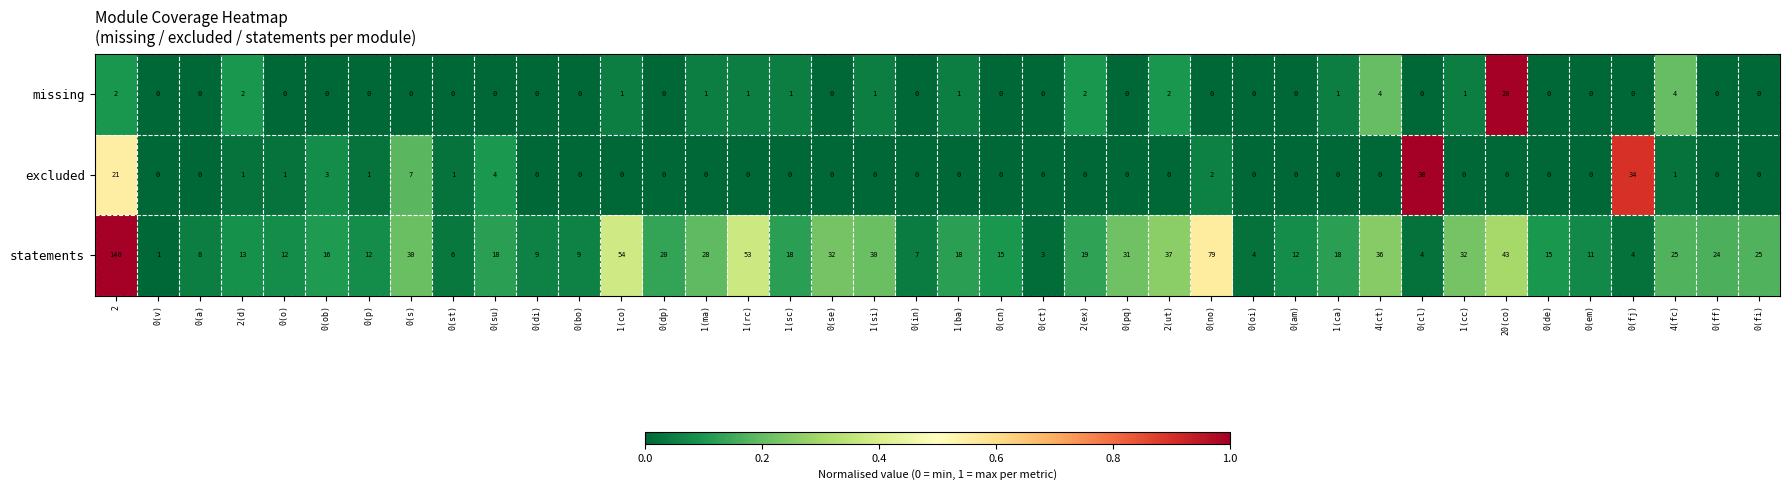

What value does the statements series have at 0(am), to the nearest 5?

10